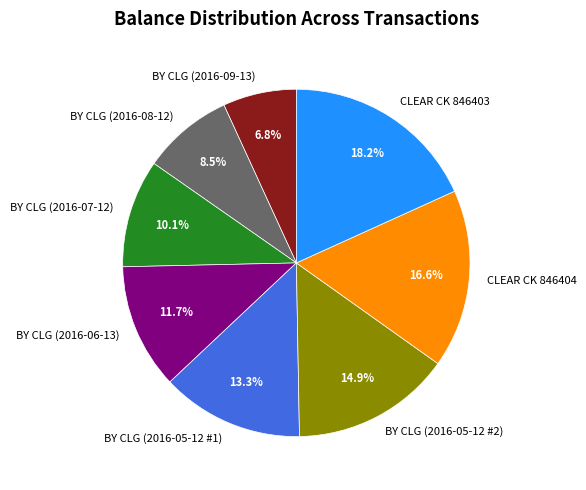

Is there a majority slice in this chart?

No